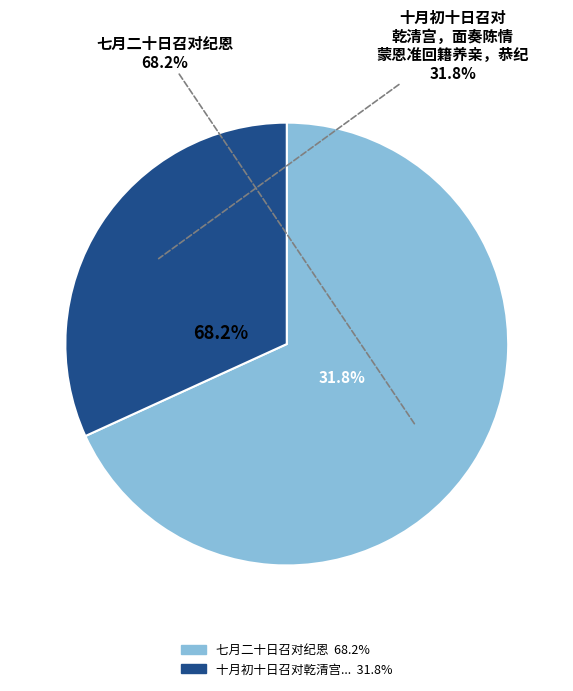

How many slices are in this pie chart?

2